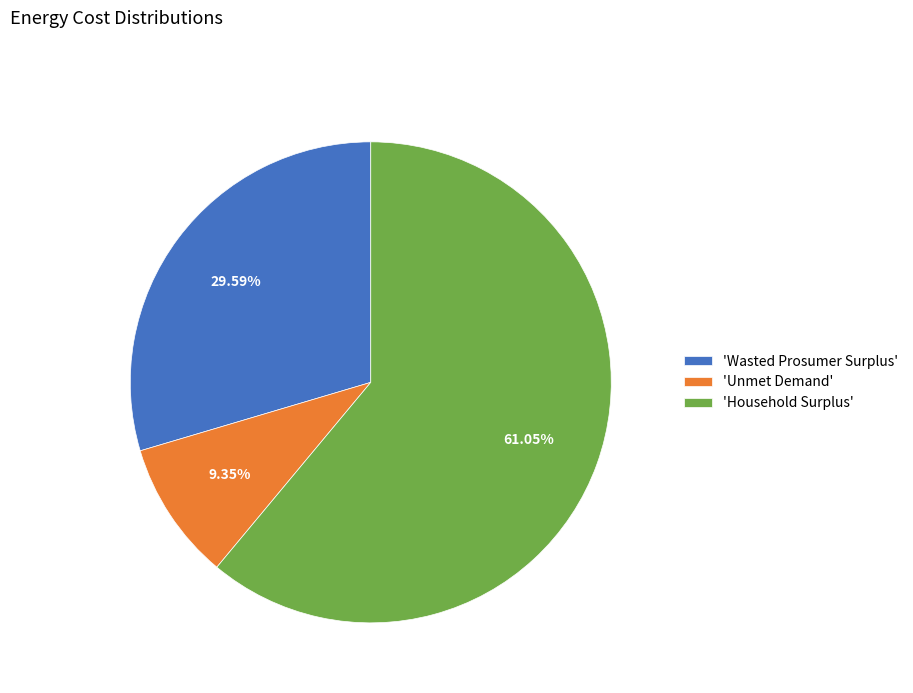

How many slices are in this pie chart?

3